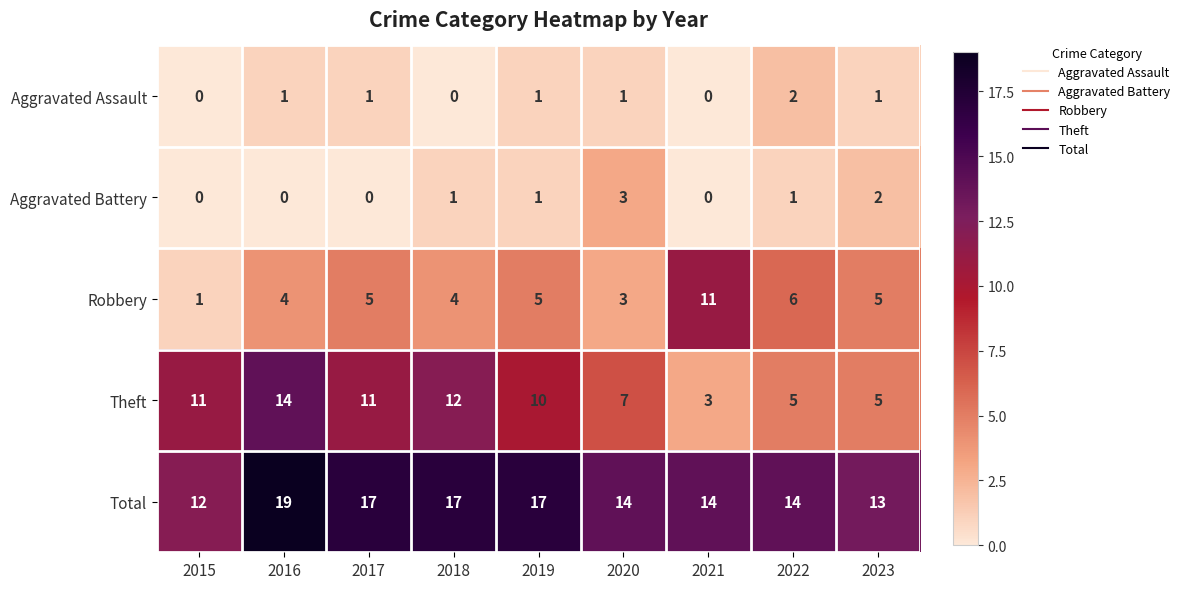

List the series in order of their peak value, lowest first.

Aggravated Assault, Aggravated Battery, Robbery, Theft, Total